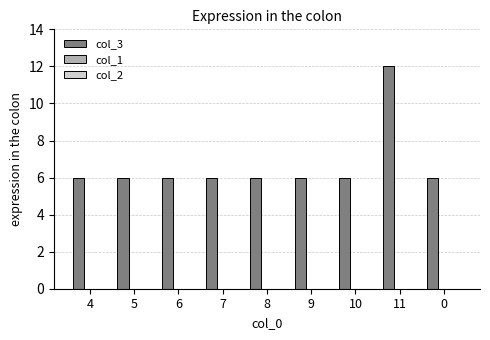

What is the label of the 7th bar from the left?

10